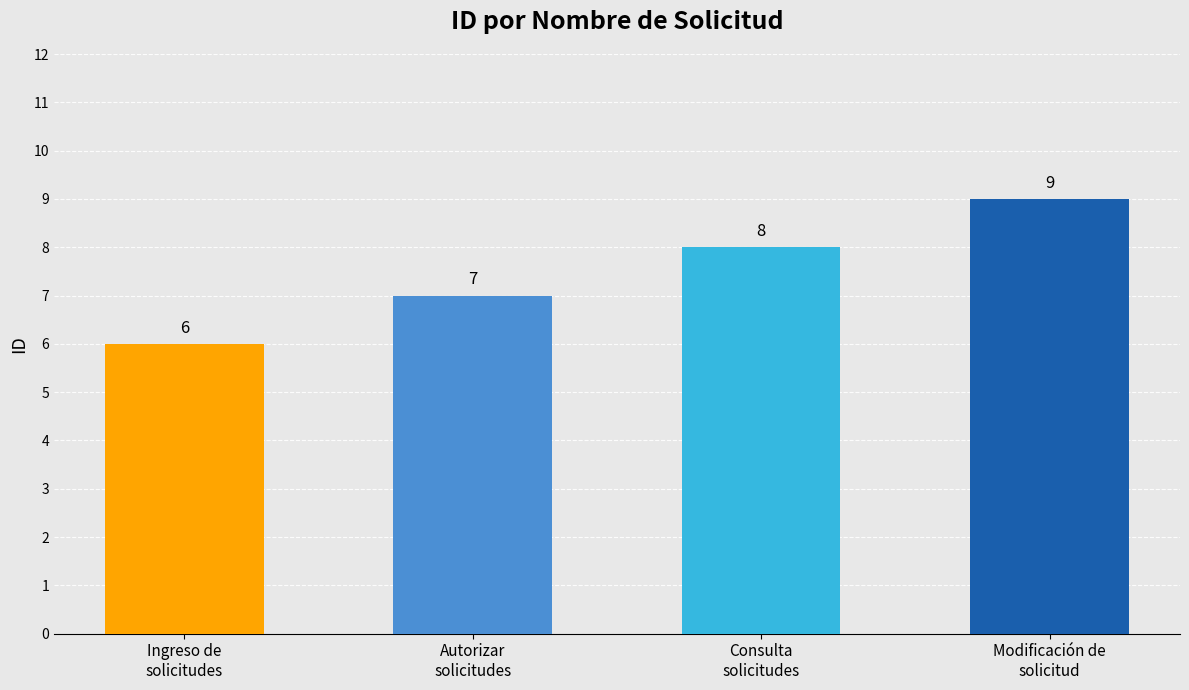

What is the label of the 2nd bar from the left?

Autorizar
solicitudes